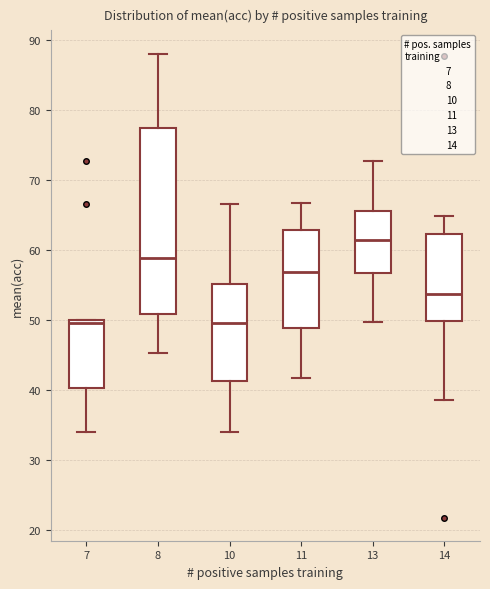

Reading left to right, transcribe this box plot: for each box, give where its median line is, the range the box spans, and where its two whiskers end, as read against the y-axis. The values are not printed on the chart, so give them approximately, as read against the axis.

7: median 50 (just below the box's upper edge), box 40 to 50, whiskers 34 to 50
8: median 59, box 51 to 77, whiskers 45 to 88
10: median 50, box 41 to 55, whiskers 34 to 67
11: median 57, box 49 to 63, whiskers 42 to 67
13: median 61, box 57 to 66, whiskers 50 to 73
14: median 54, box 50 to 62, whiskers 39 to 65